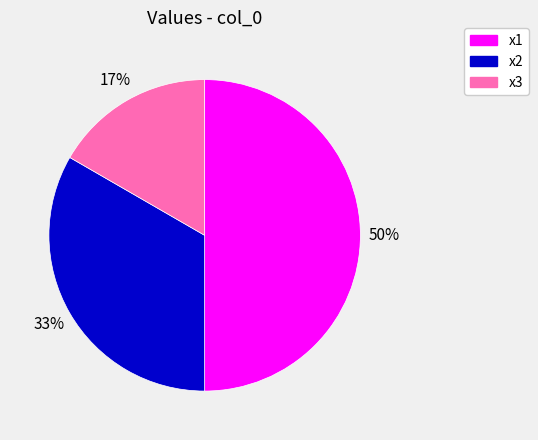

What percentage is the x2 slice, to the nearest percent?

33%